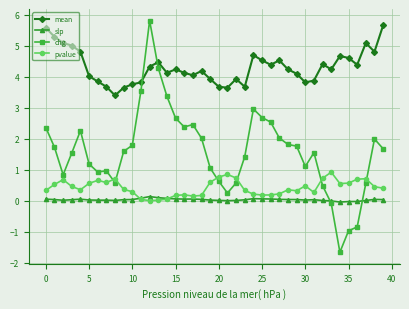

What is the value of the mean point at the 4th from the left?

5.0